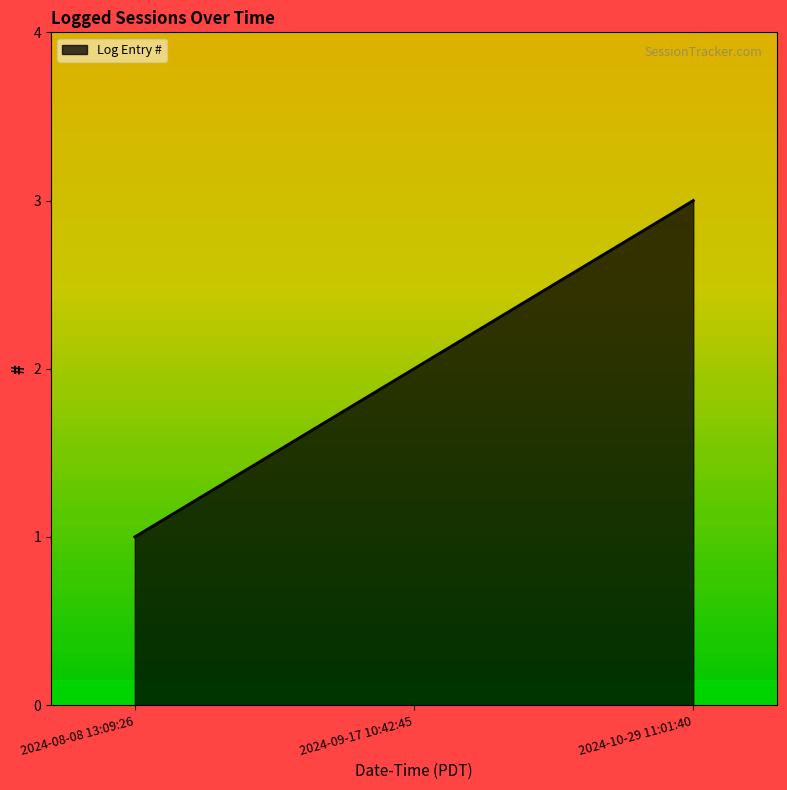

What is the change in value from 2024-08-08 13:09:26 to 2024-09-17 10:42:45?

+1